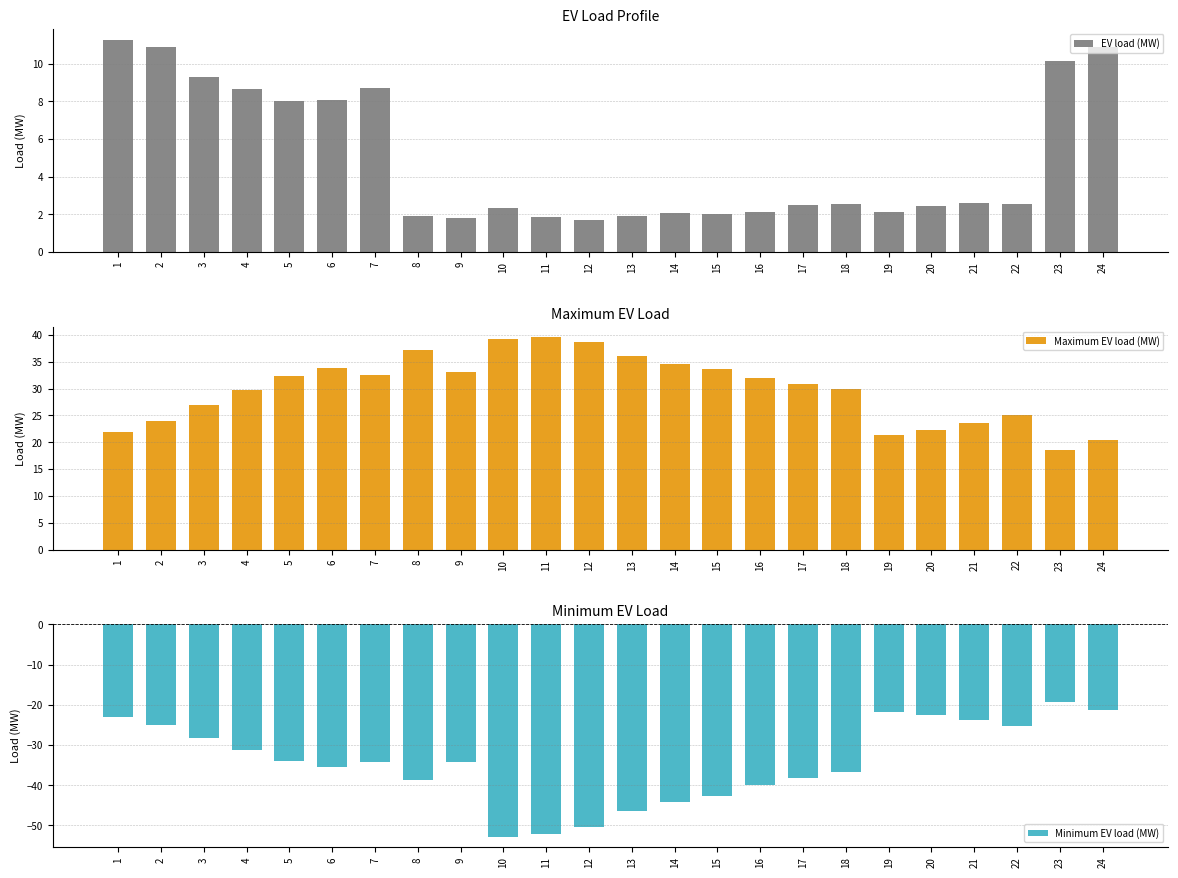

The value of Maximum EV load (MW) at 1 is 7.1. True or false?

False